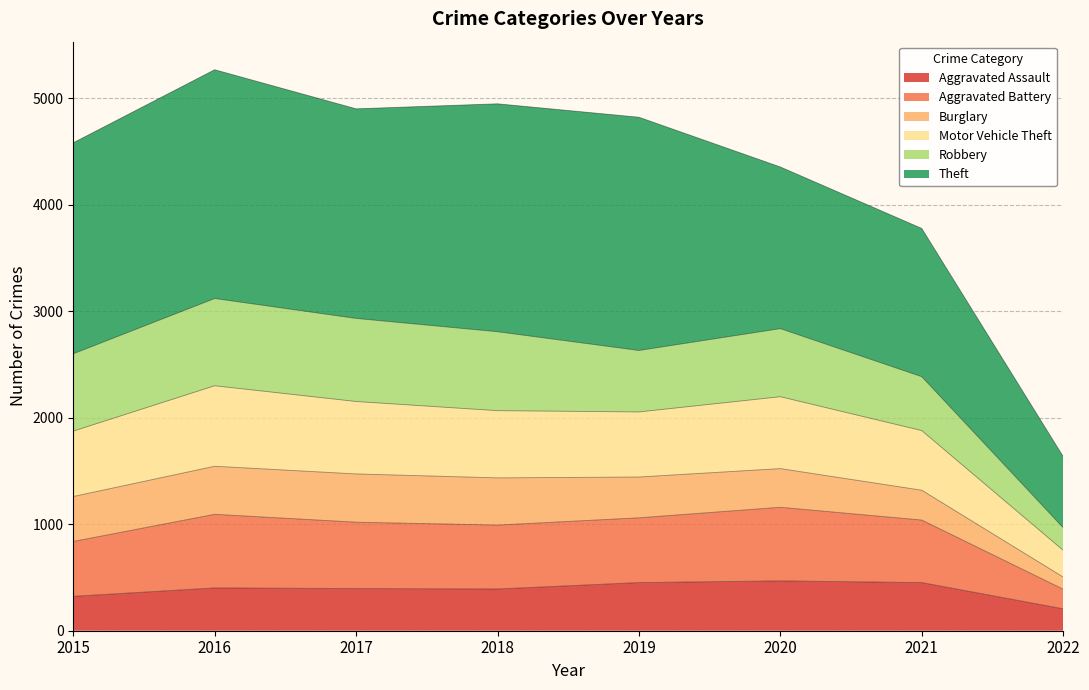

True or false: Aggravated Battery has more than 2 points higher than both neighbors.

False